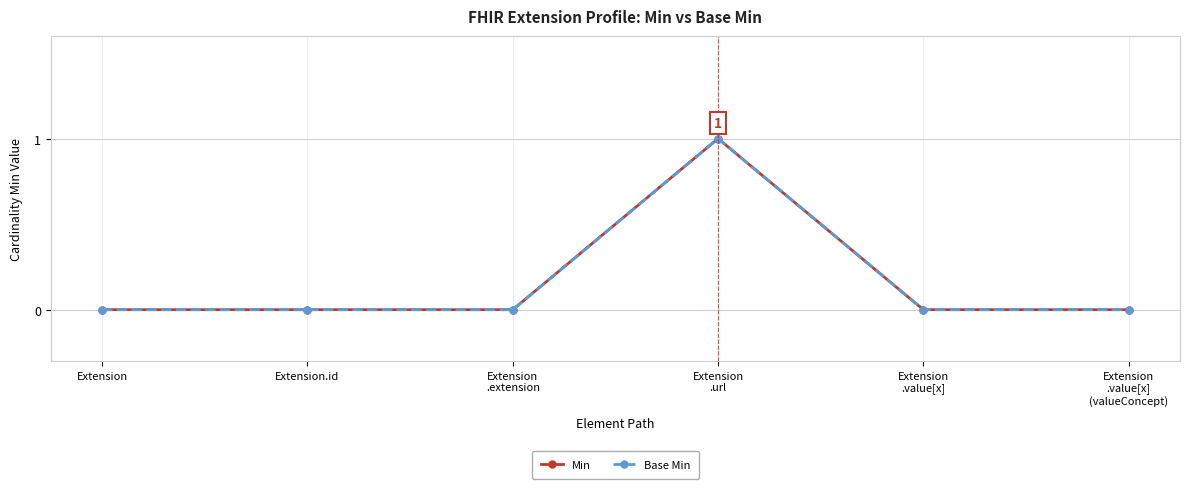

Does the chart have visible grid lines?

Yes